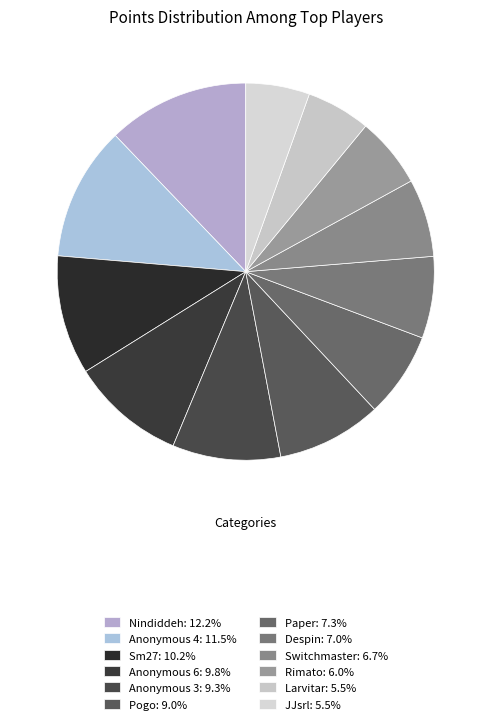

Combined, do Sm27 and Anonymous 3 account for over 50%?

No